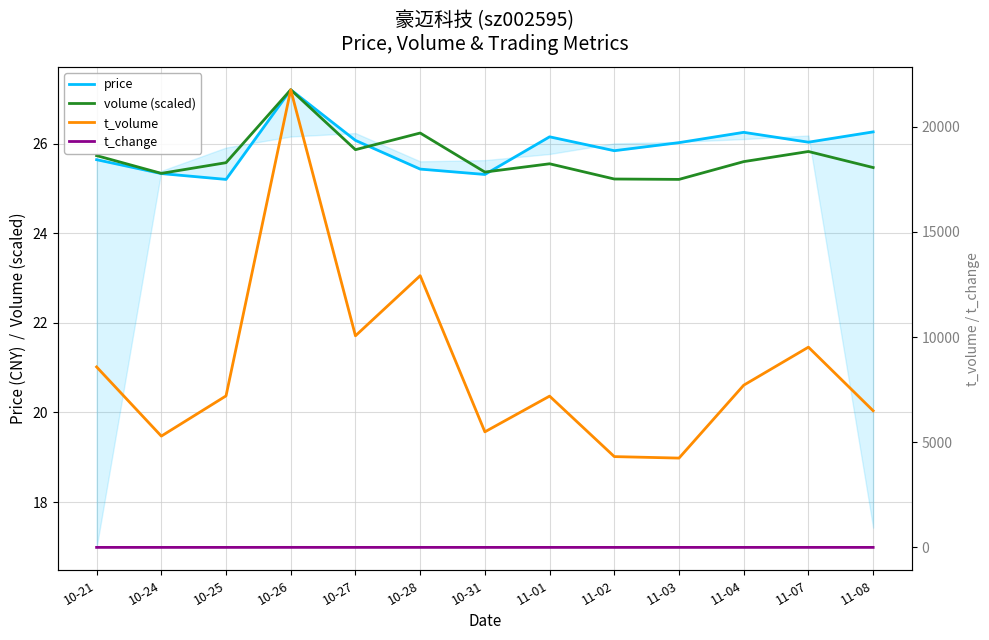

Is the value of t_change at 11-01 greater than the value of t_volume at 10-25?

No